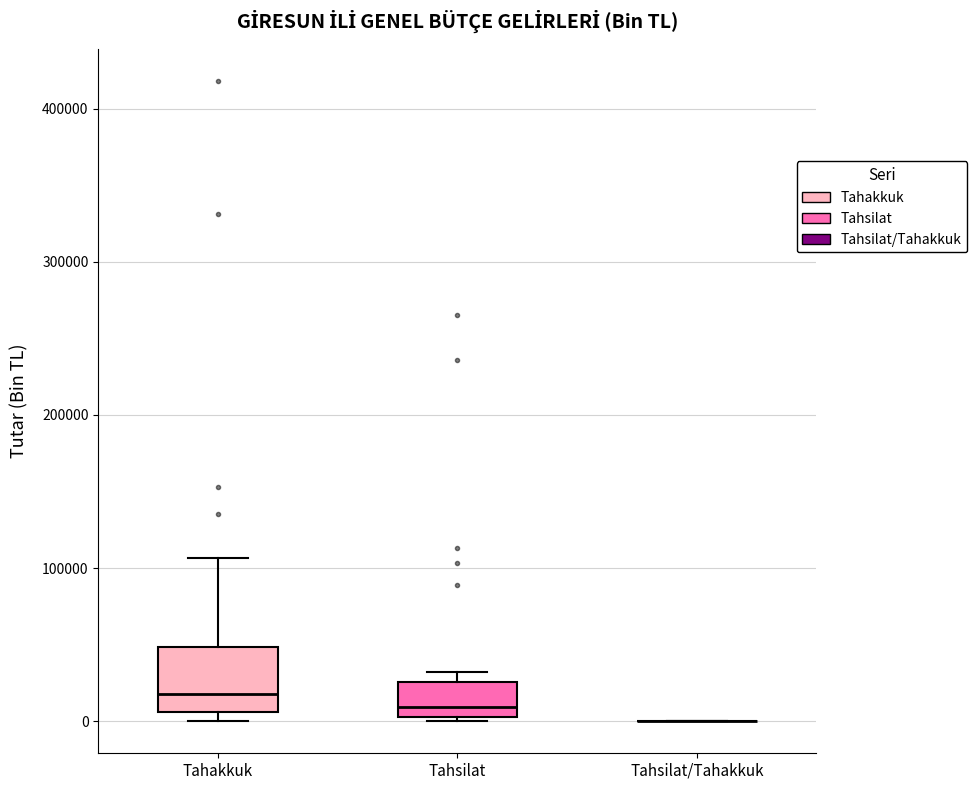

Reading left to right, read every box against the y-axis: the position of its median line, the range the box covers, and the ends of its whiskers. The values are not printed on the chart, so give them approximately, as read against the axis.

Tahakkuk: median 20000, box 10000 to 50000, whiskers 0 to 110000
Tahsilat: median 10000, box 0 to 30000, whiskers 0 to 30000 (just above the box's upper edge)
Tahsilat/Tahakkuk: box collapsed to a line at 0, whiskers 0 to 0